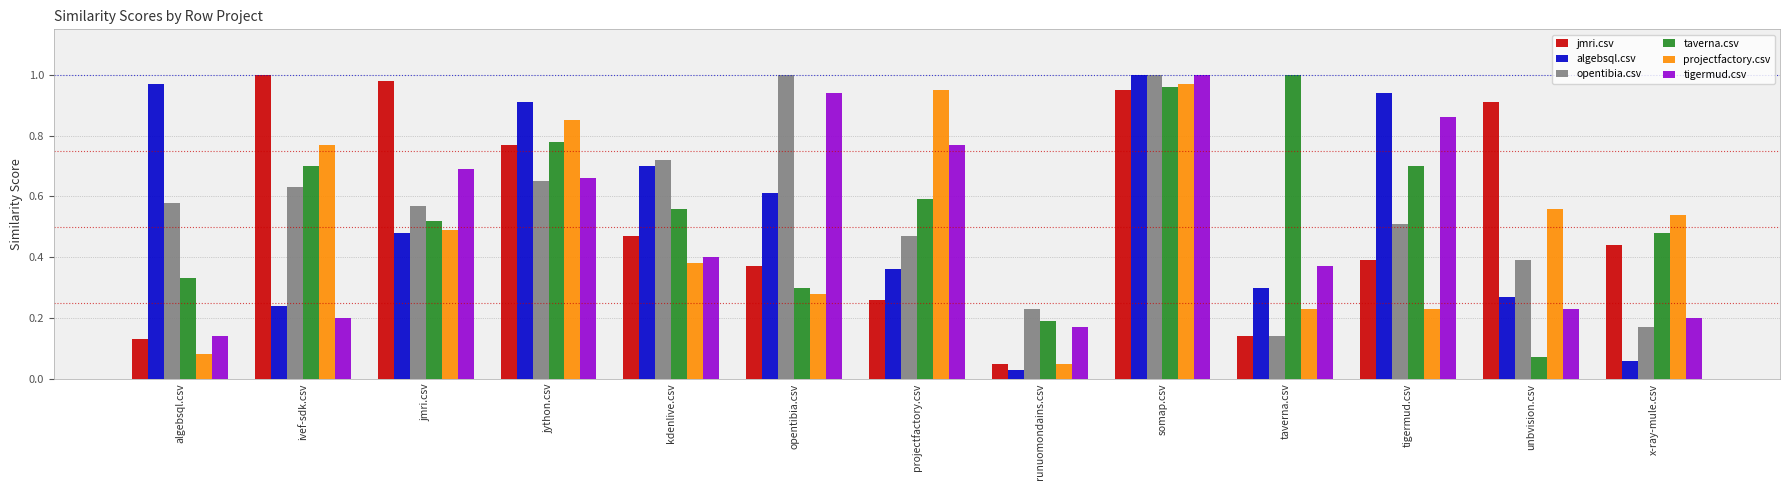

What is the sum of the projectfactory.csv values at x-ray-mule.csv and somap.csv?

1.5